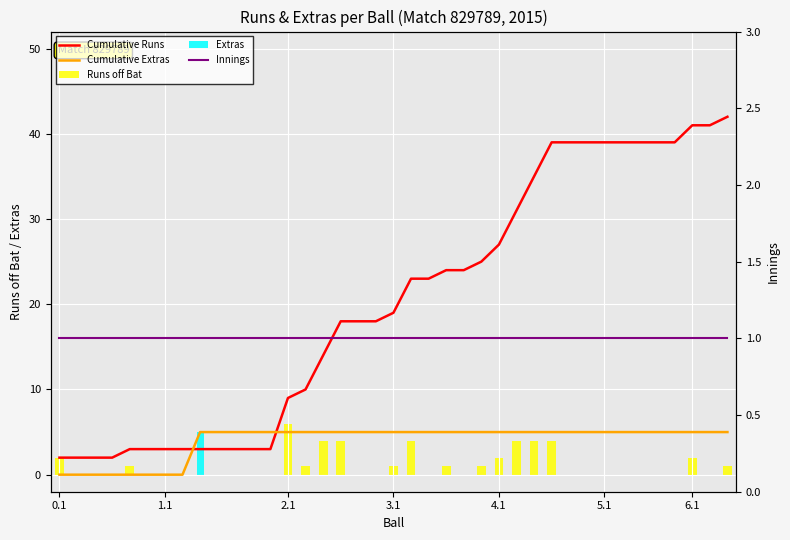

At which label does Innings reach its peak?

0.1